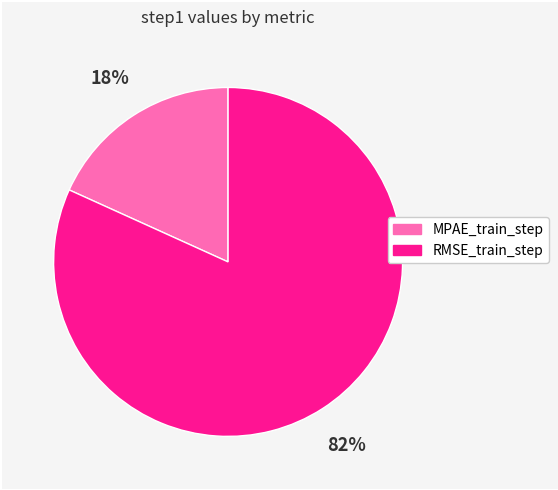

Rank the categories by value from highest to lowest.

RMSE_train_step, MPAE_train_step